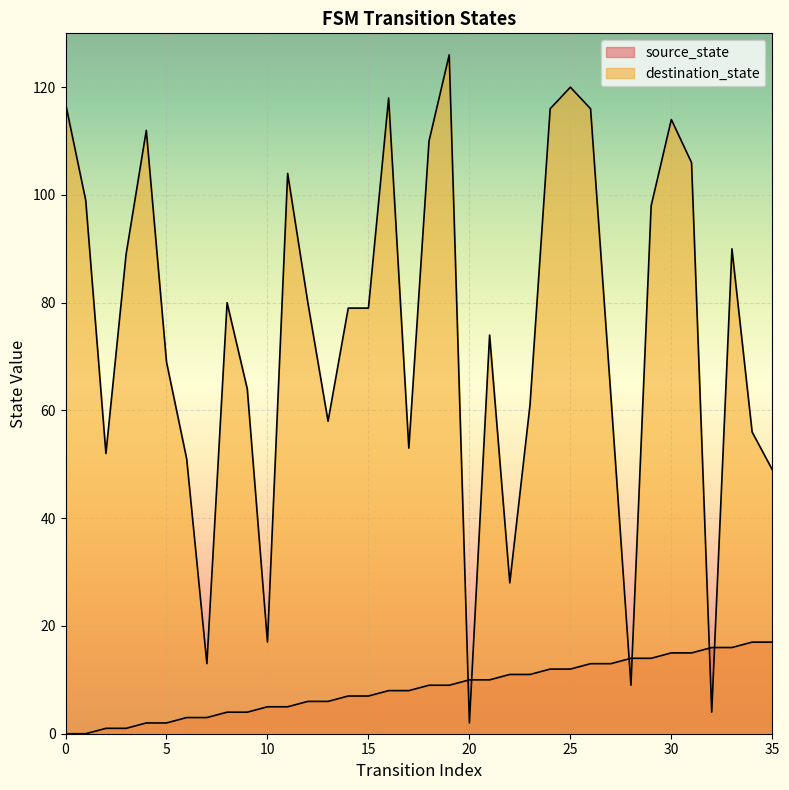

The value of destination_state at 4 is 149. True or false?

False